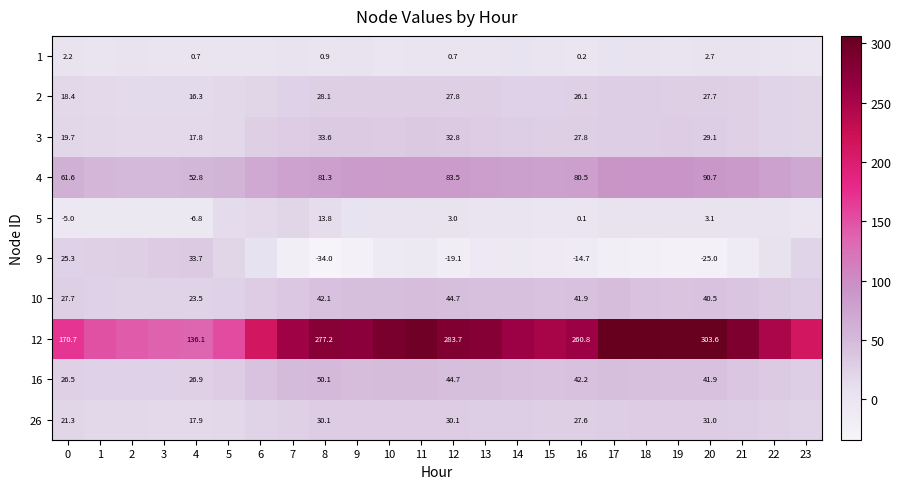

Which series has the largest range (max minus min)?

12